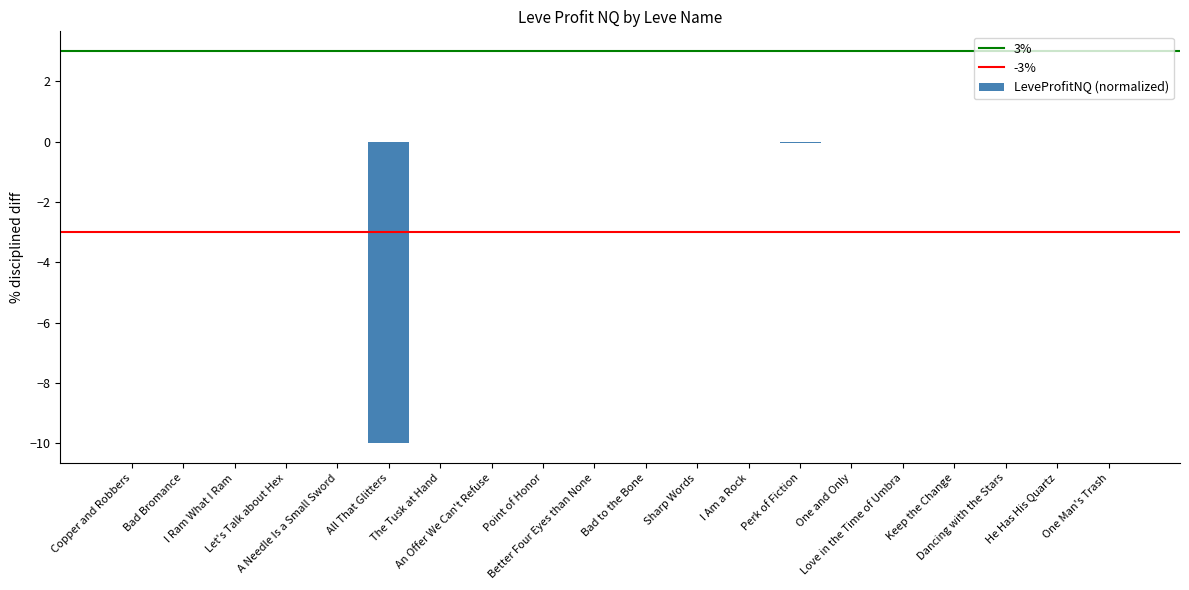

True or false: the data shows -5.4 at The Tusk at Hand.

False